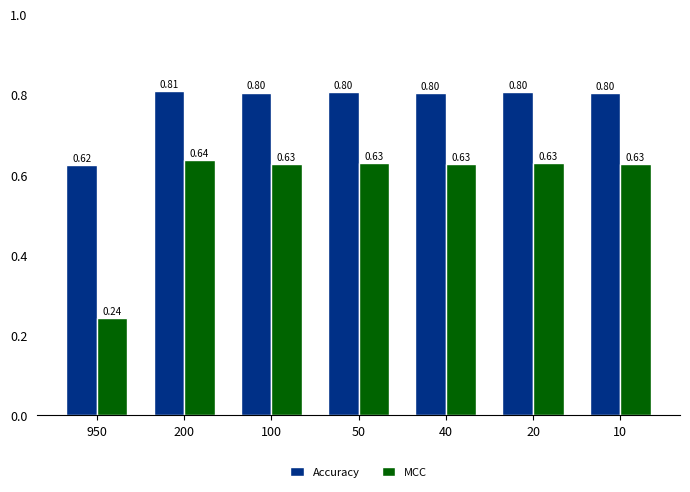

Rank the series by their average value, from lowest to highest.

MCC, Accuracy